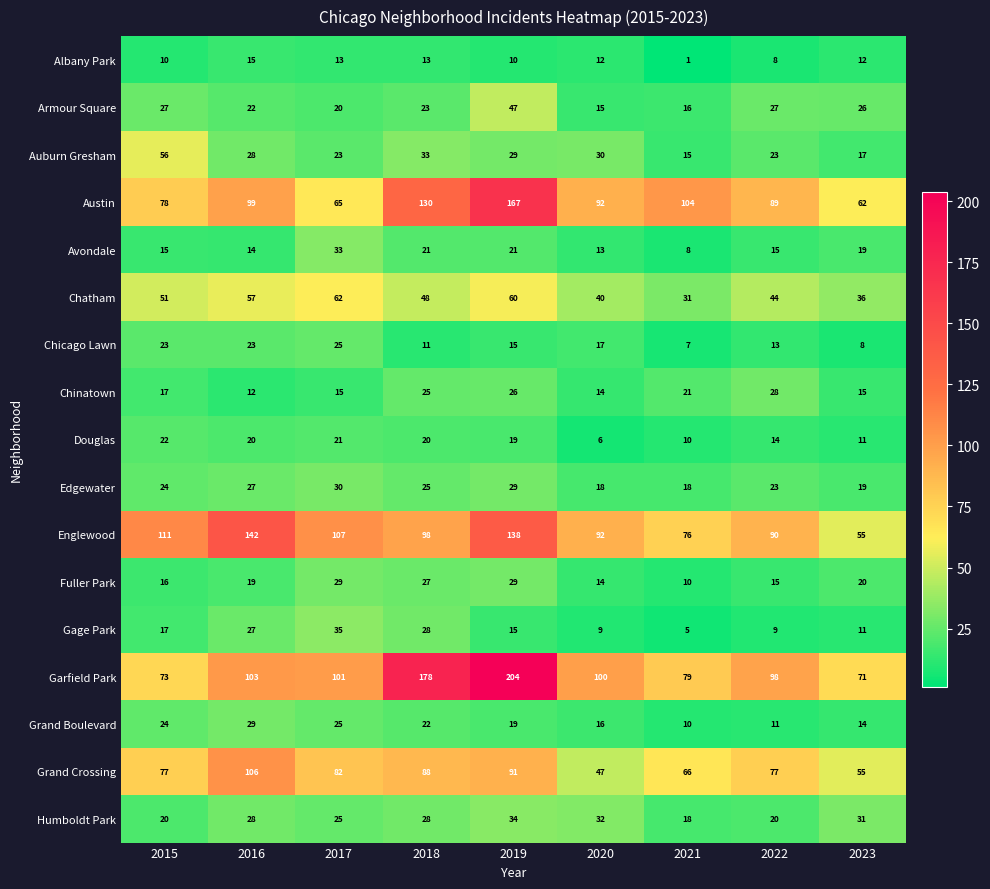

Is it true that Chicago Lawn equals 15 at 2019?

True